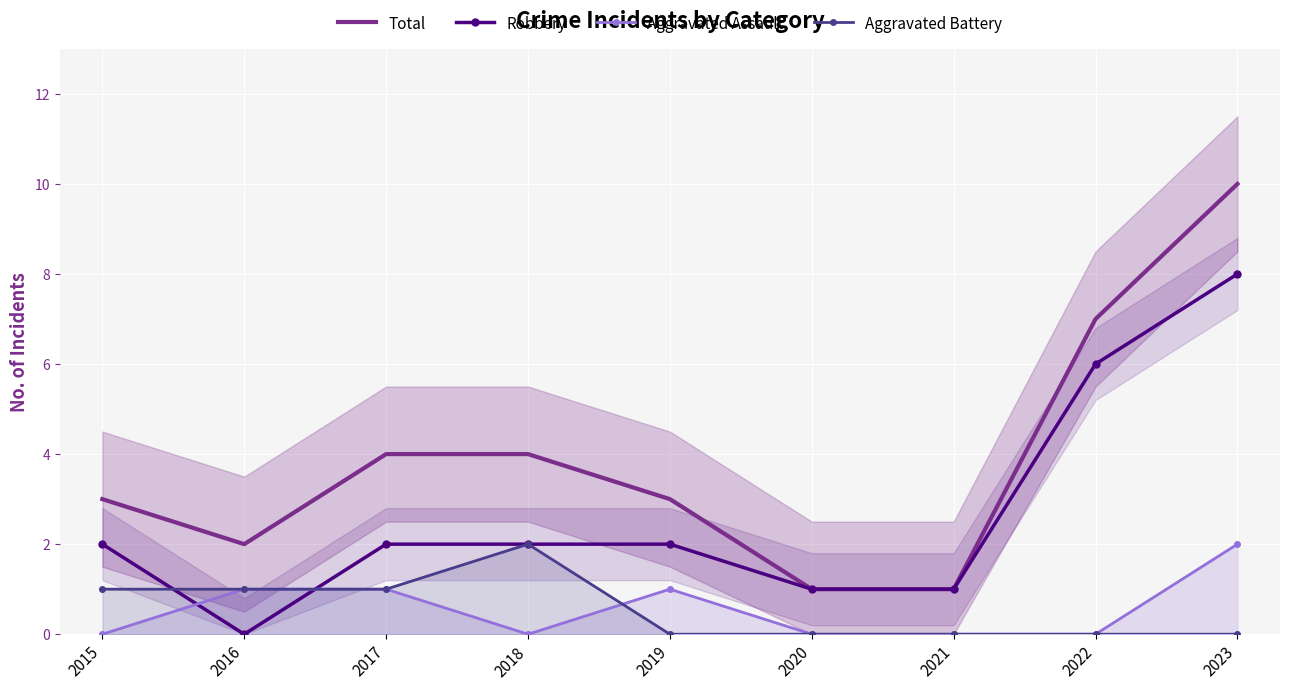

At which category does the chart reach its peak across all series?

2023